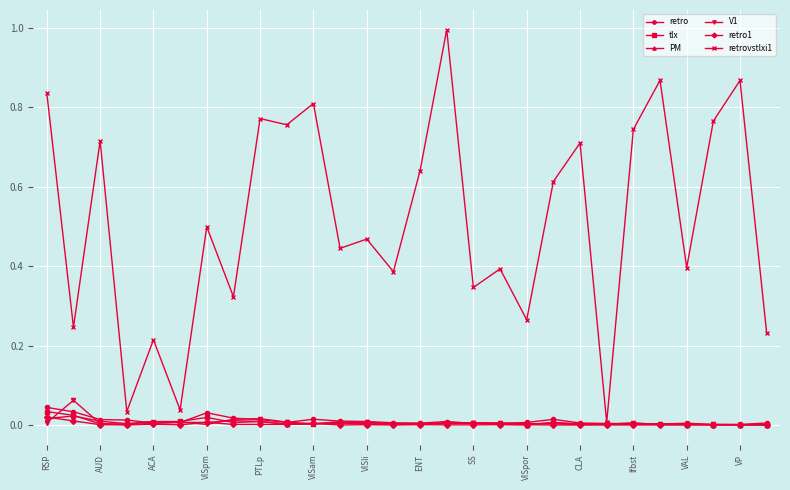

What is the maximum value shown in the chart?

1.0